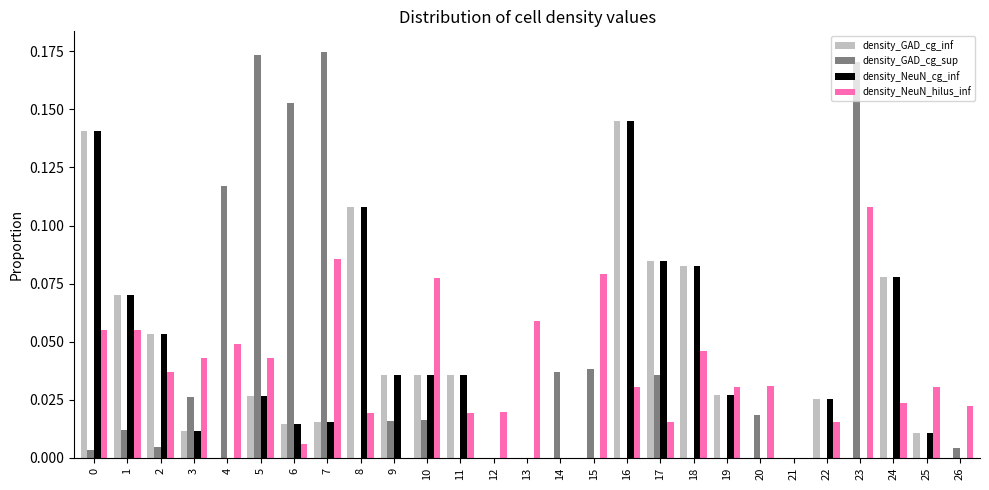

Is the value of density_NeuN_cg_inf at 11 greater than the value of density_NeuN_hilus_inf at 15?

No